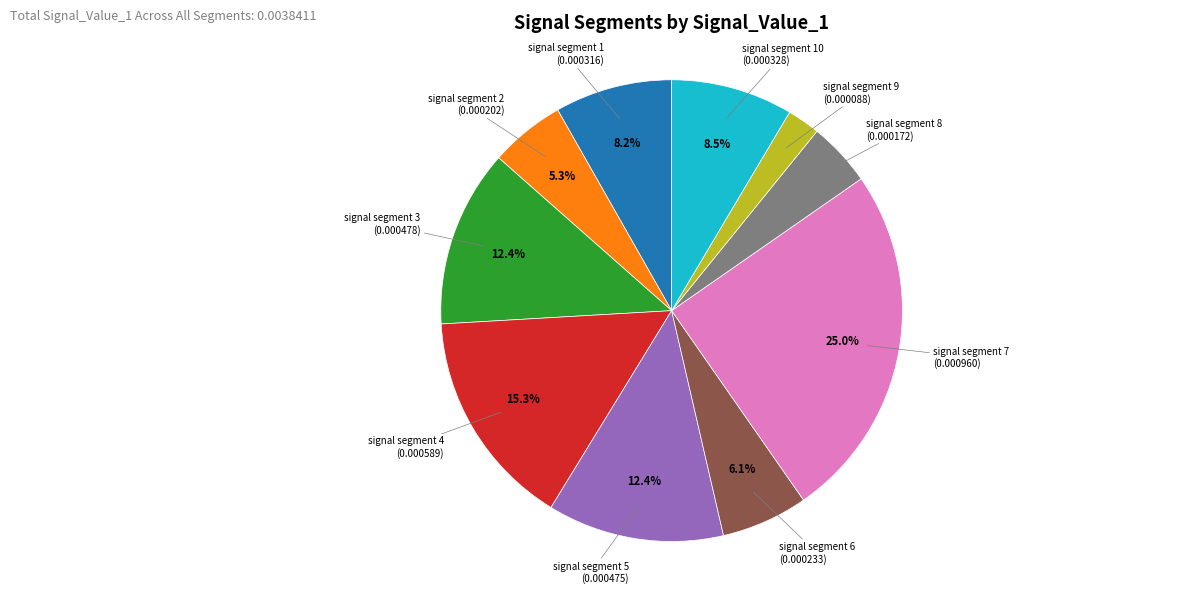

To the nearest percent, what portion does signal segment 7 represent?

25%